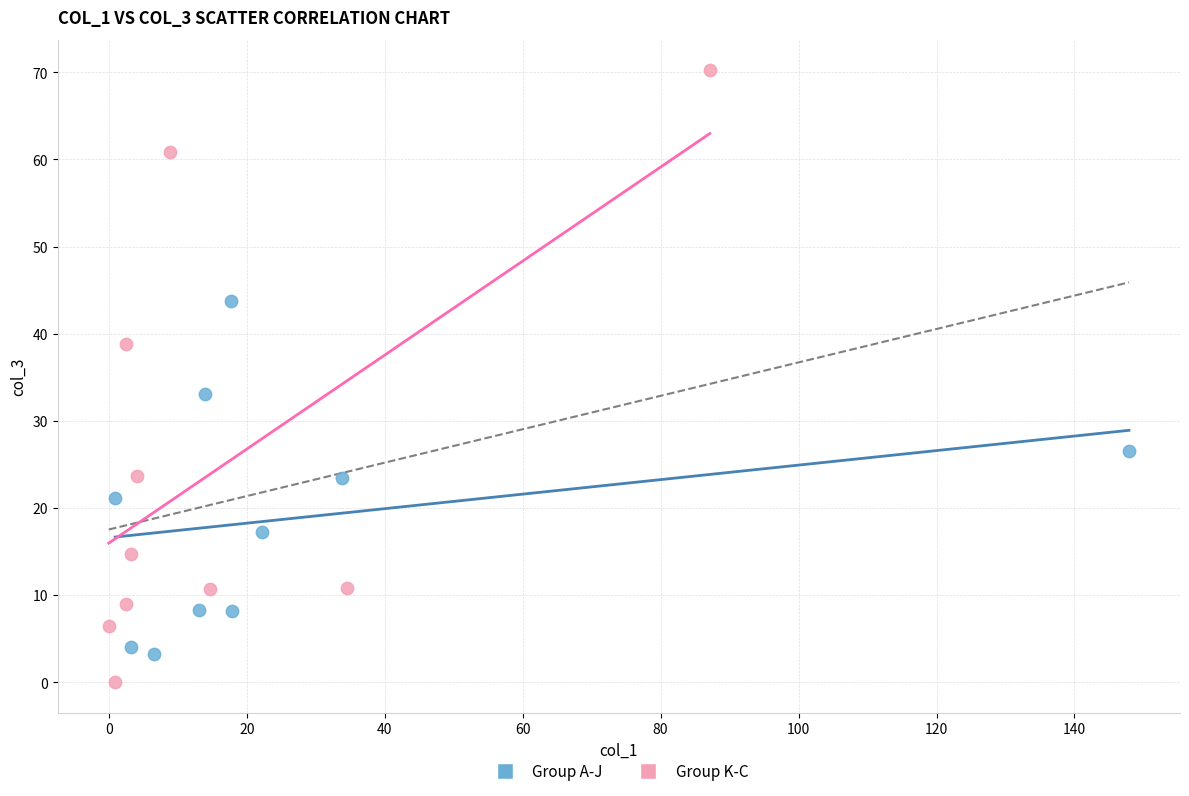

Which series has the widest spread of Y values?

Group K-C